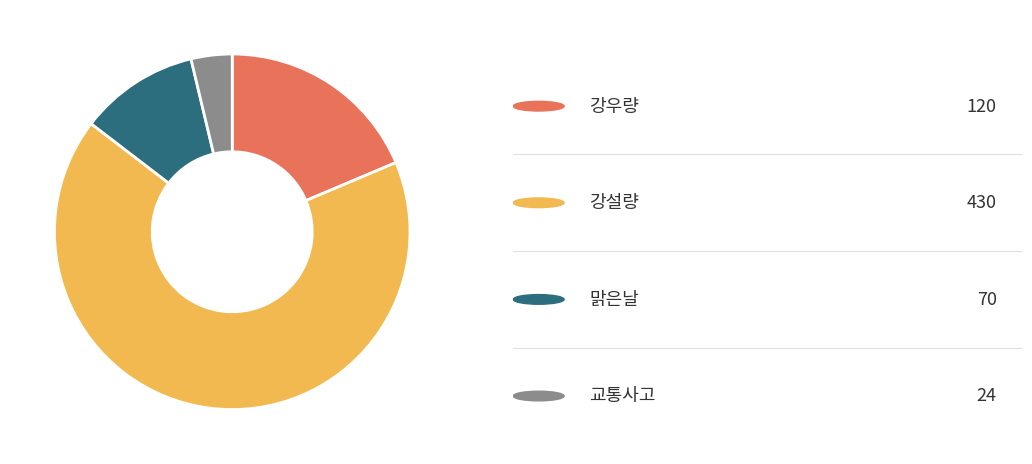

Does any single category account for the majority?

Yes